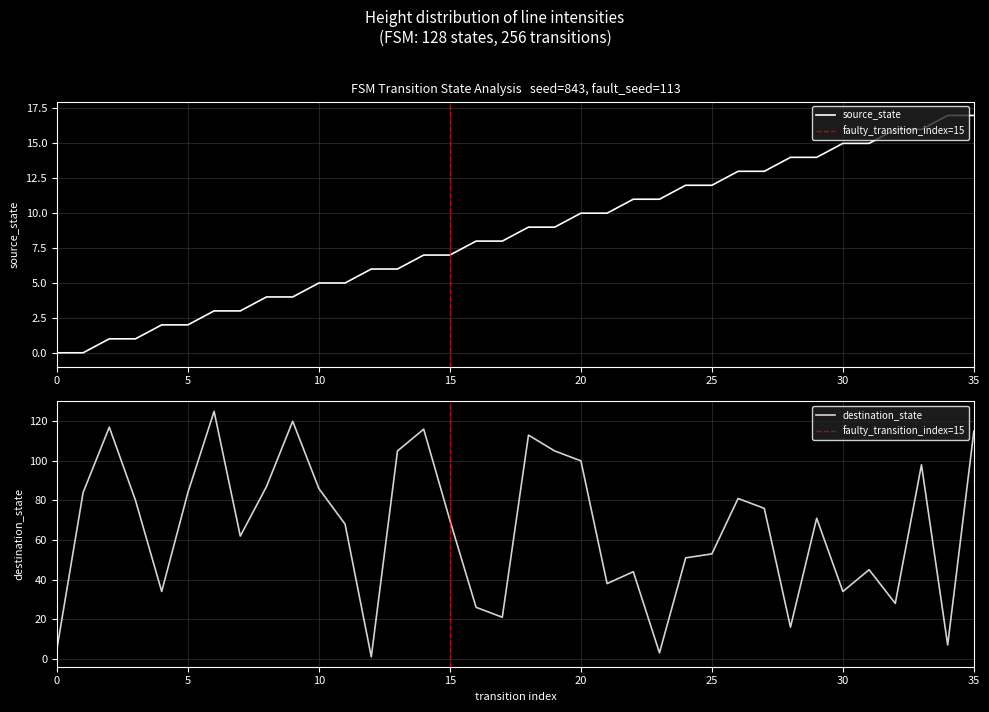

Does the chart have visible grid lines?

Yes